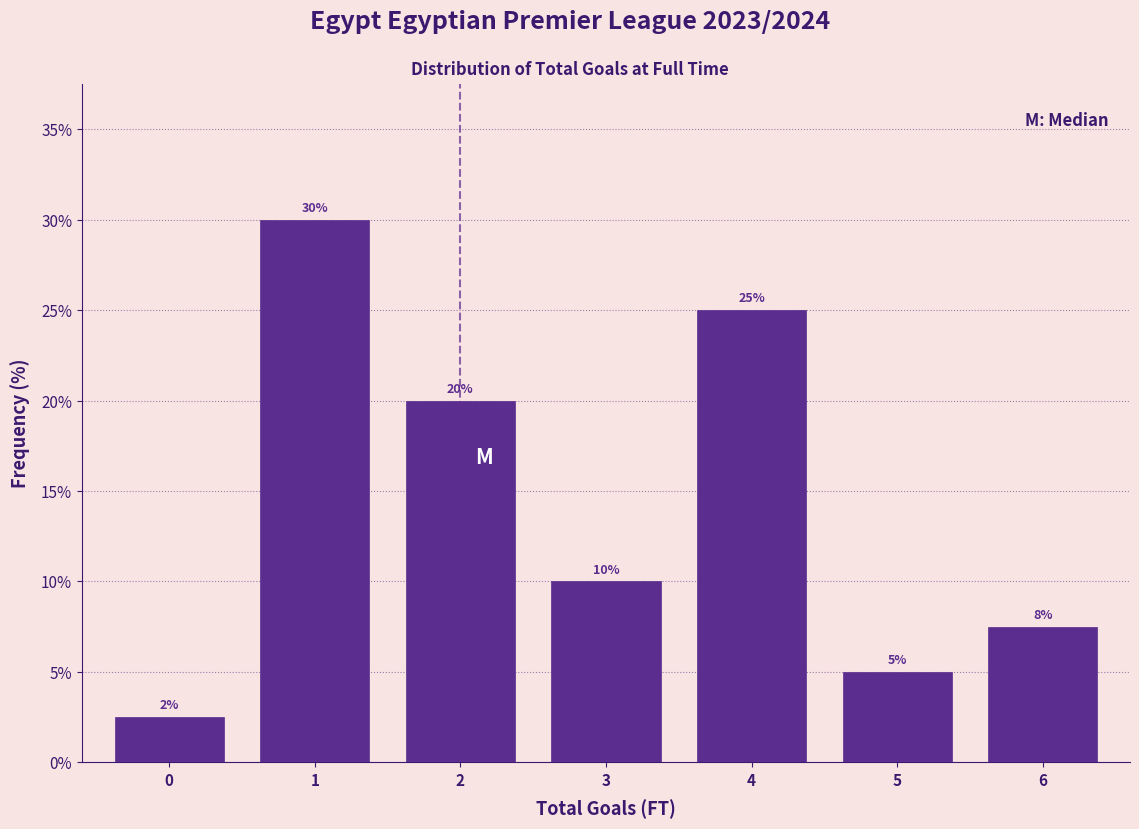

What is the difference between the second highest and second lowest values?

20.0